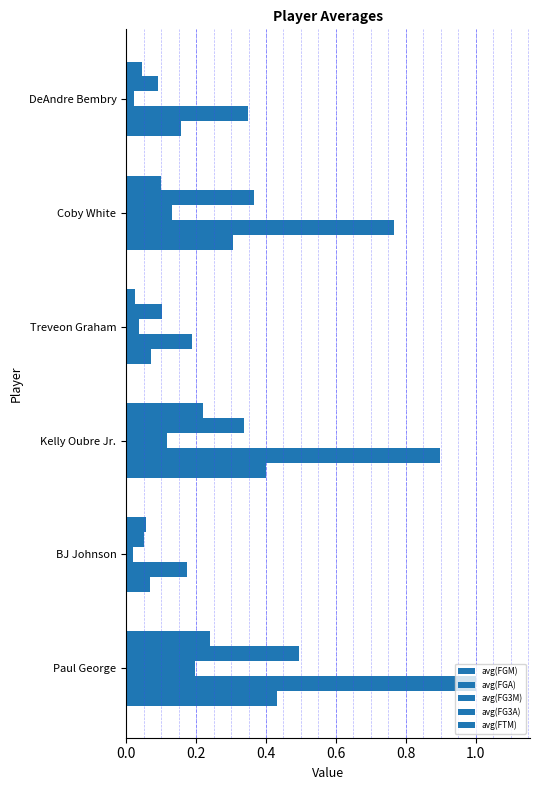

How many distinct data groups are displayed?

5